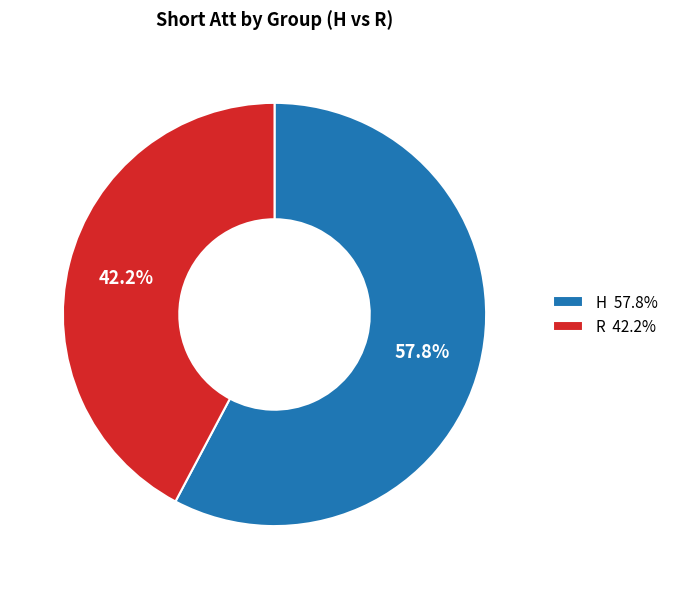

Which has a higher value, H or R?

H